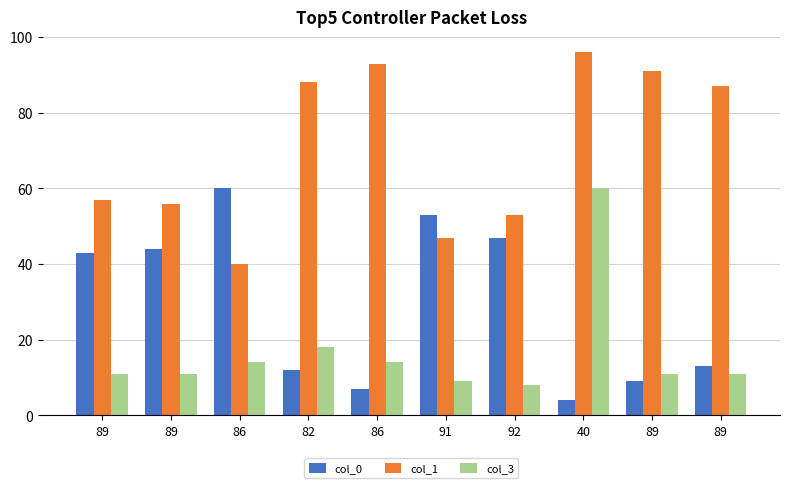

Read the col_0 value at 89.

13